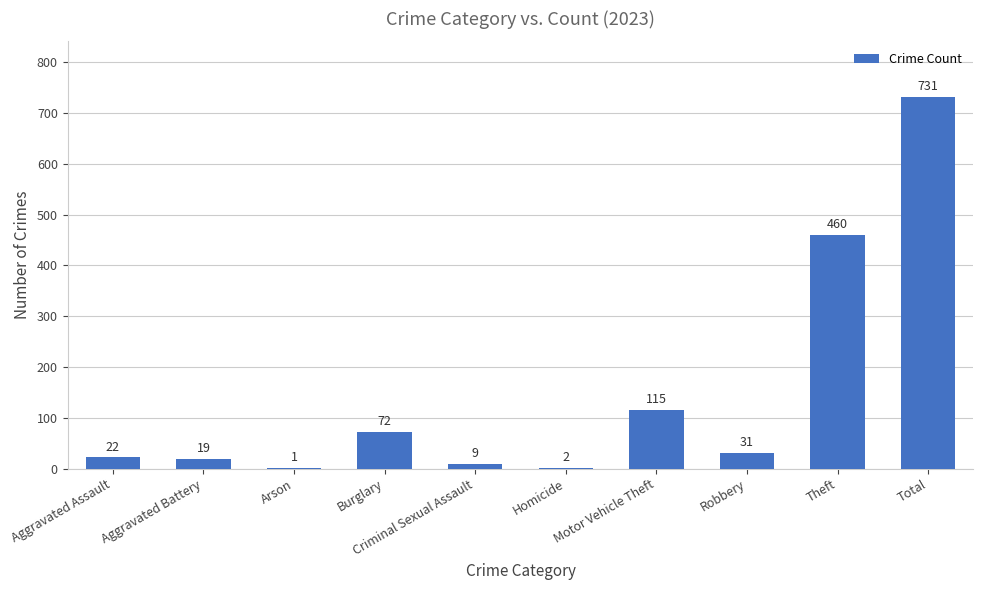

What is the greatest value displayed?

731